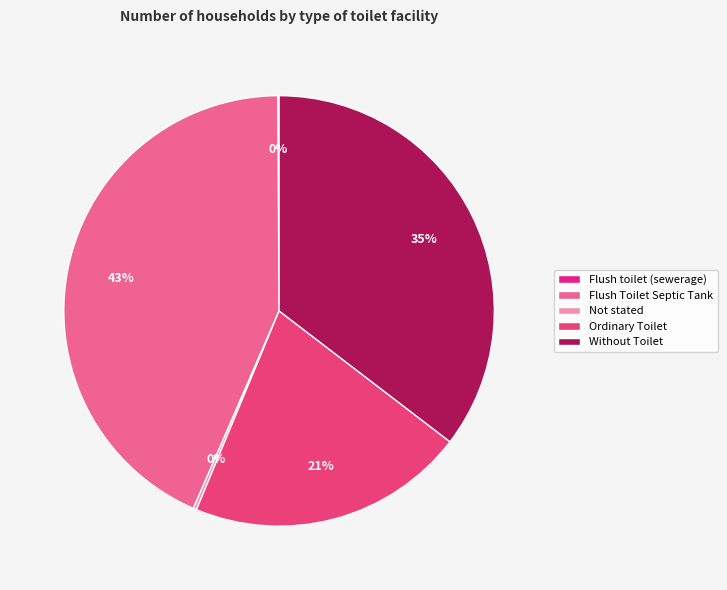

Is the sum of Ordinary Toilet and Flush toilet (sewerage) greater than half?

No